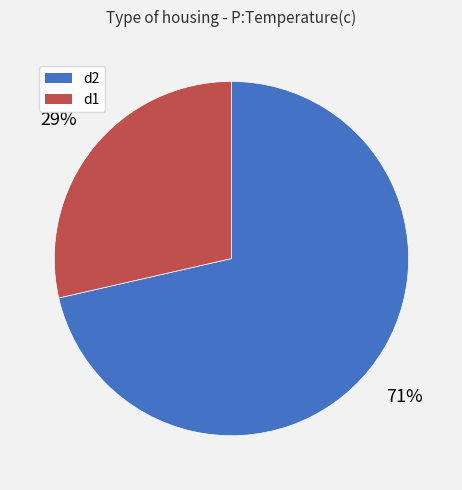

Is the sum of d2 and d1 greater than half?

Yes